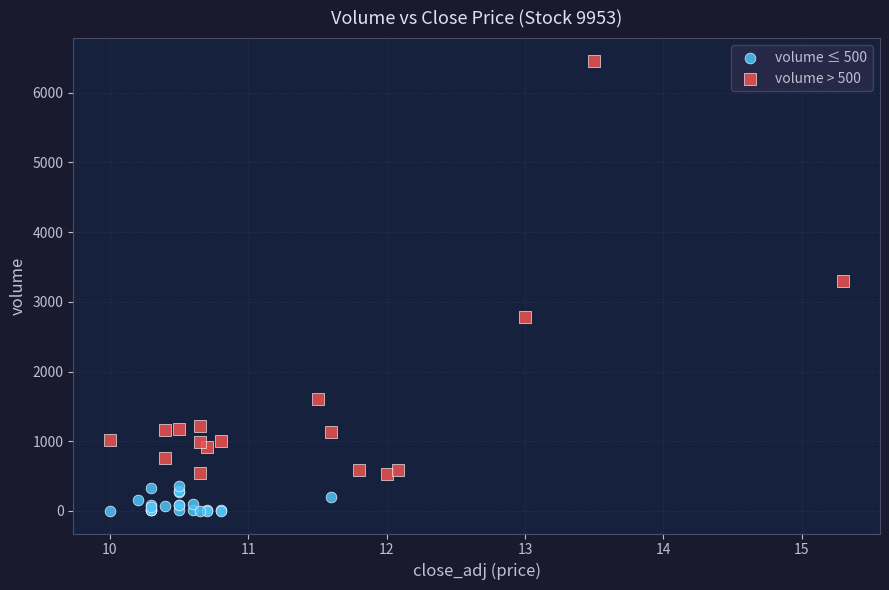

Which series contains the highest Y value?

volume > 500